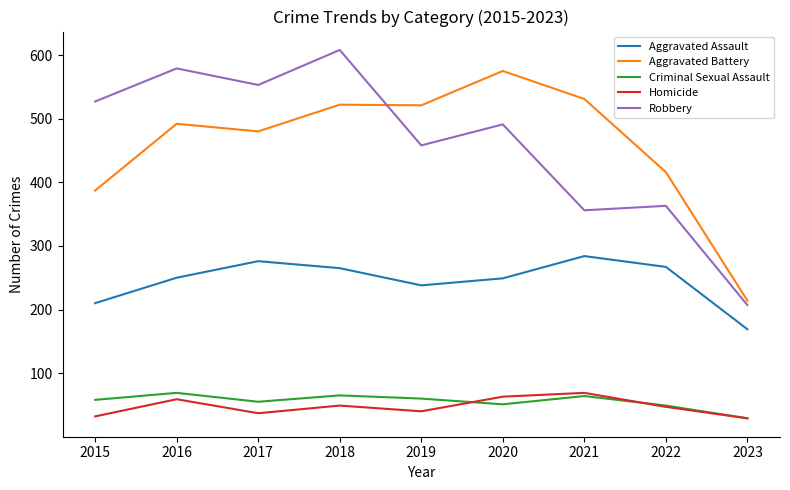

Which series changed the most between 2017 and 2023?

Robbery